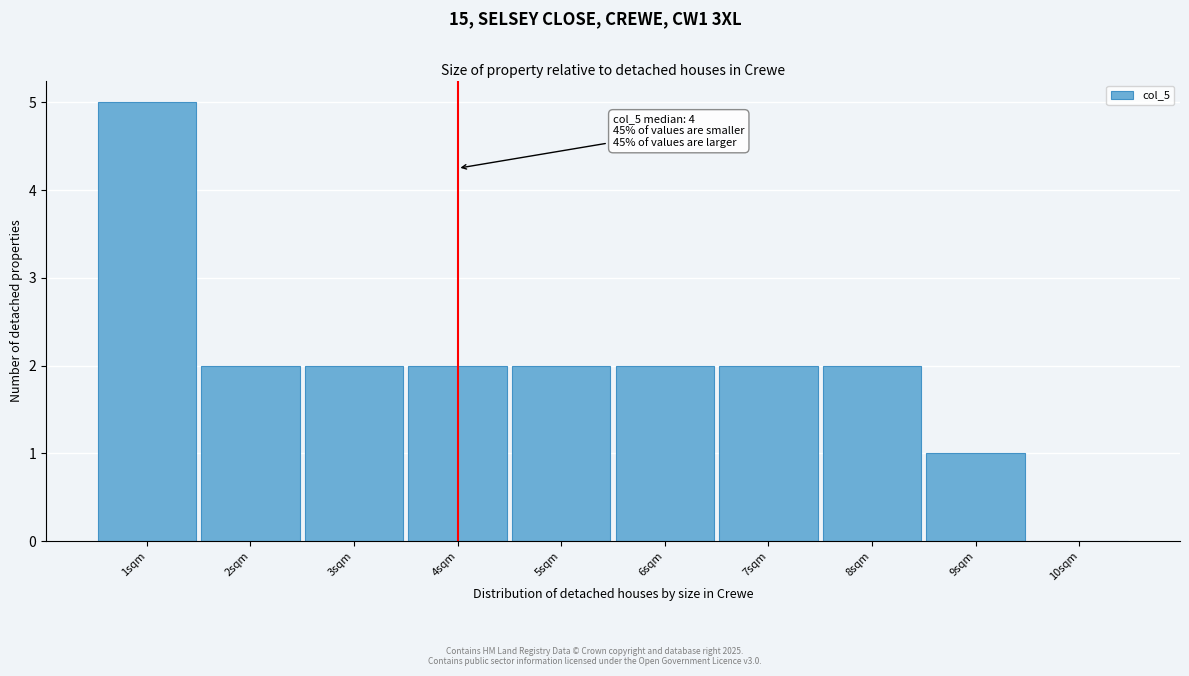

Over which range of the x-axis is the bar tallest?

0.5 to 1.5